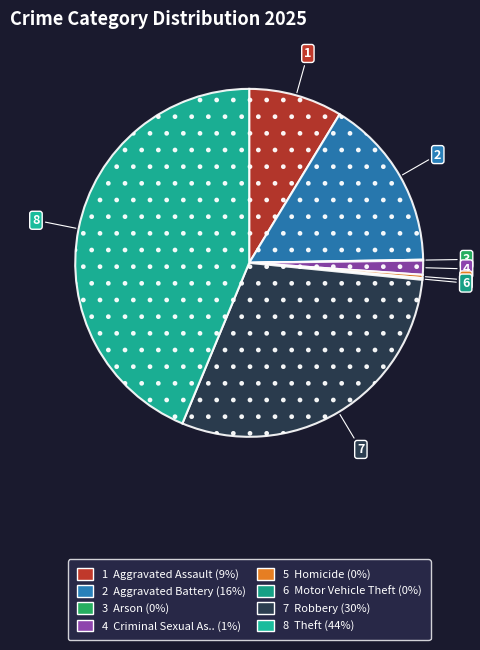

How many segments does this pie chart have?

8